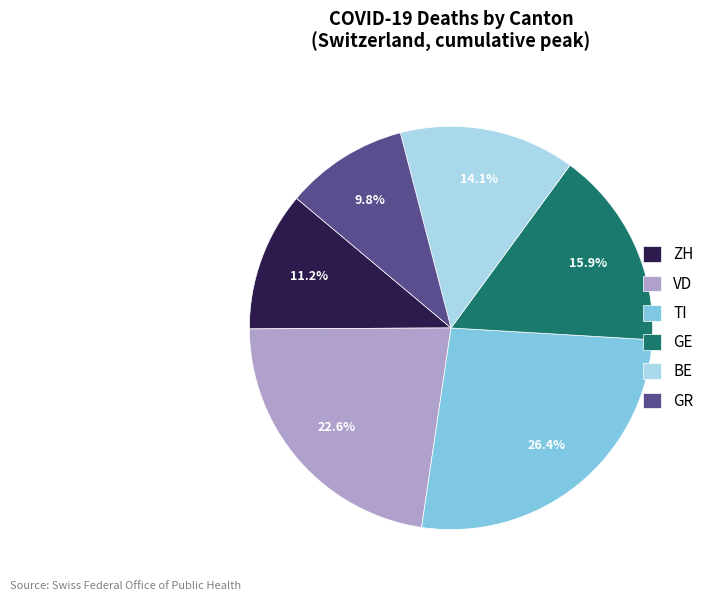

Rank the categories by value from lowest to highest.

GR, ZH, BE, GE, VD, TI